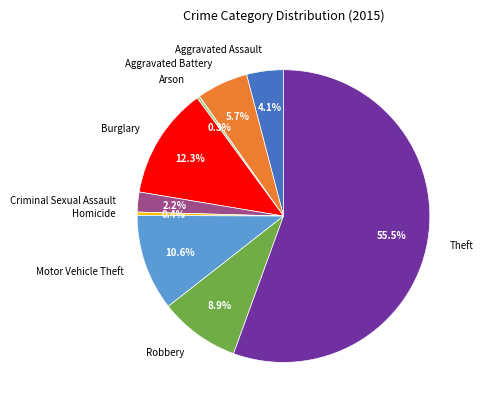

What portion of the pie excludes Motor Vehicle Theft?

89.4%